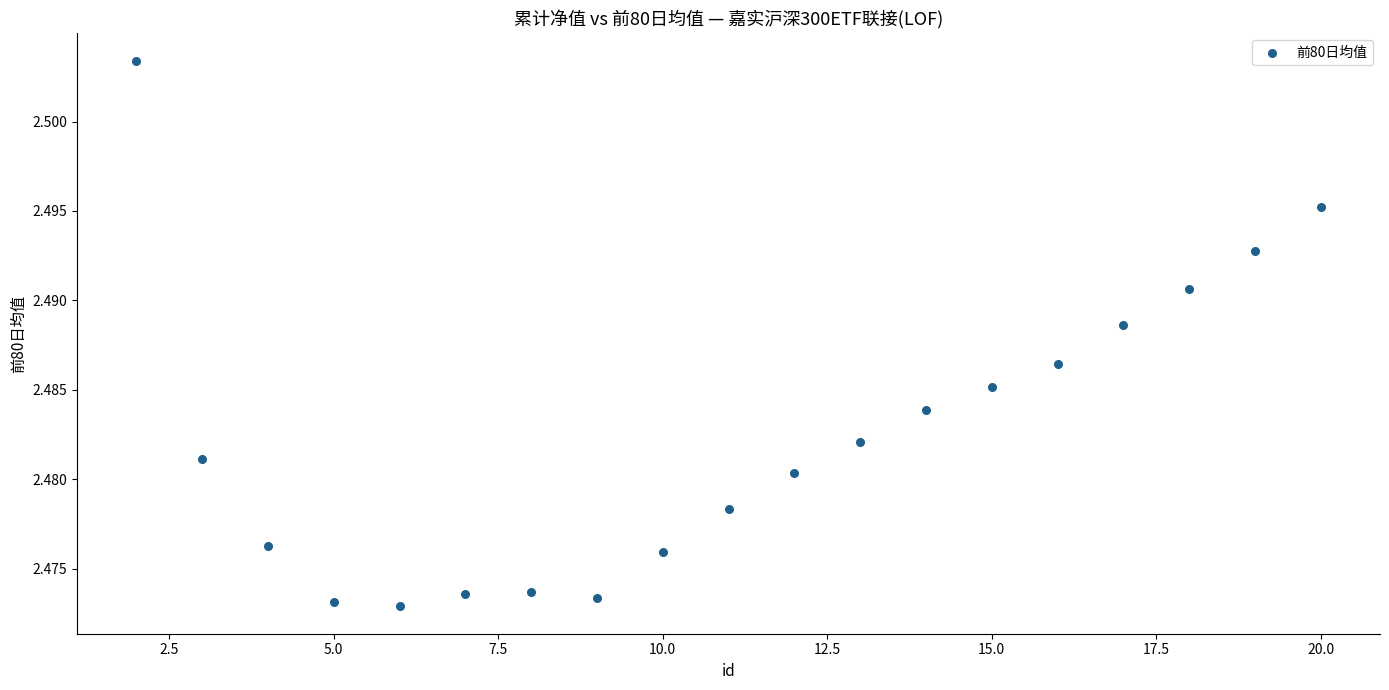

What is the range of X values (max minus min)?

18.0